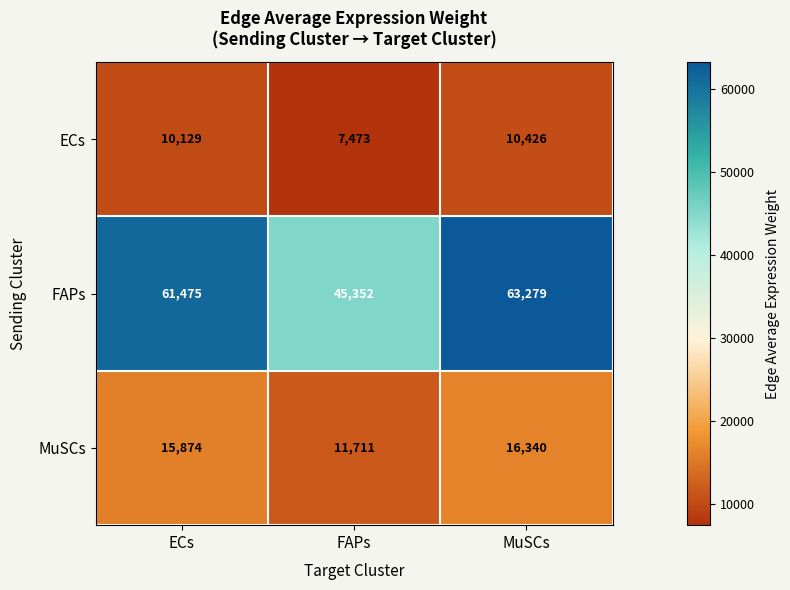

What is the approximate value of FAPs at ECs, to the nearest 50?

61500